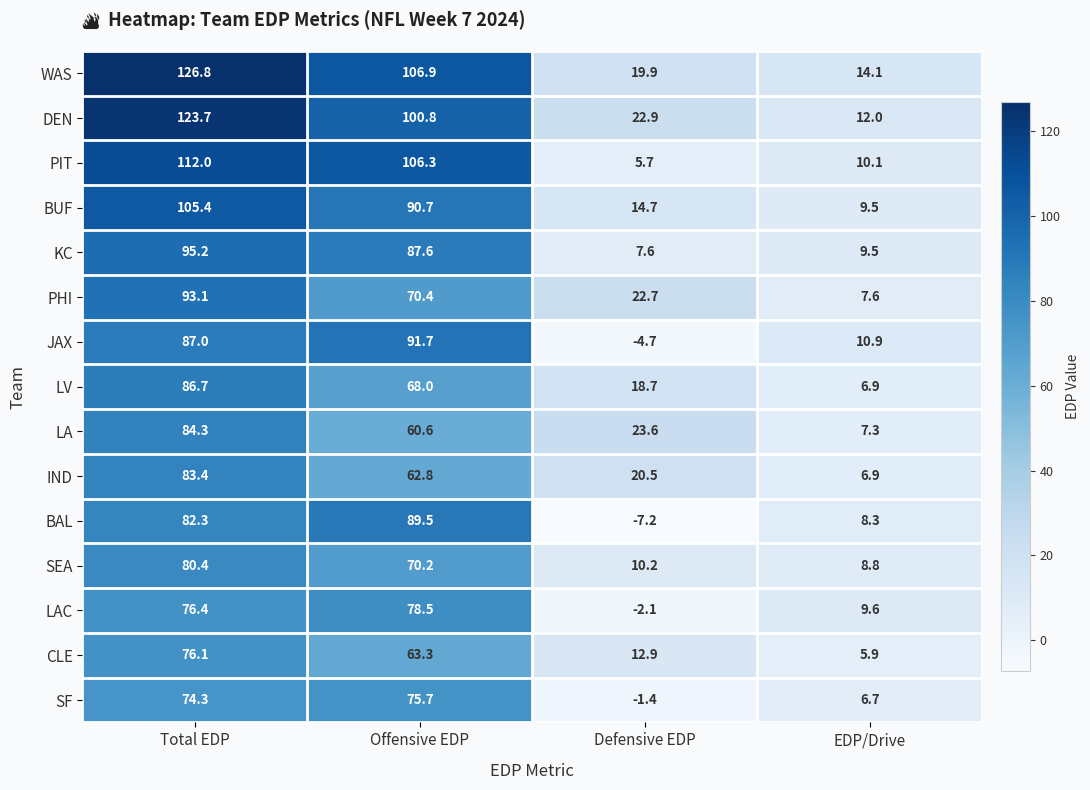

Which label corresponds to the largest value in the chart?

Total EDP